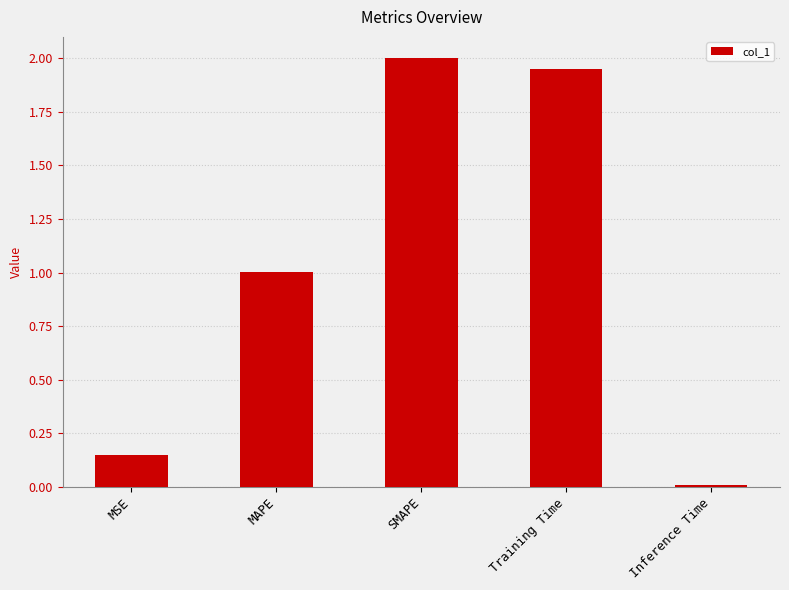

Which has a higher value, MSE or Inference Time?

MSE